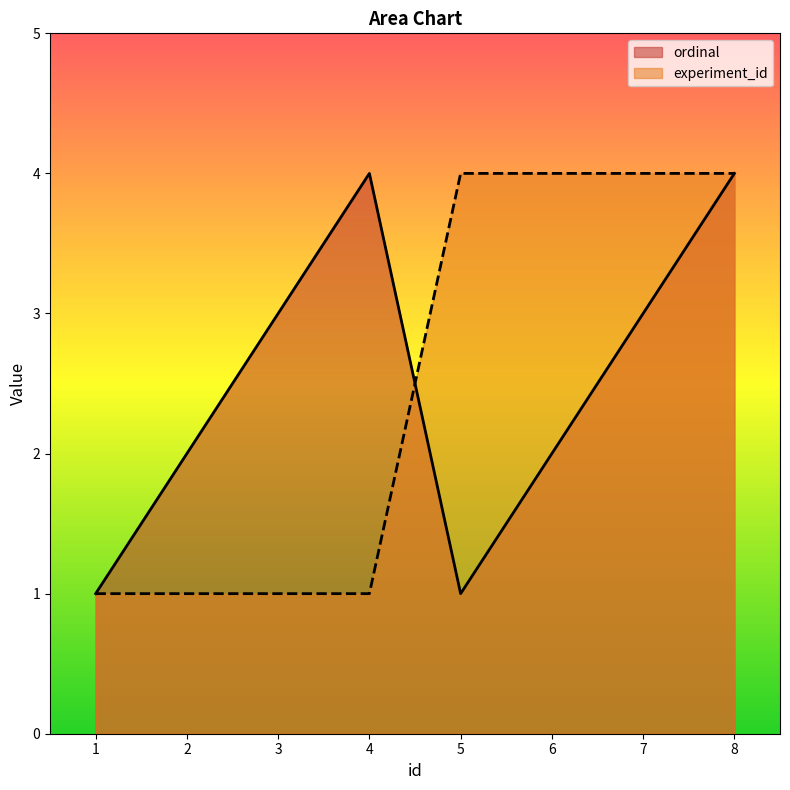

What is the spread (max minus min) of values at 3?

2